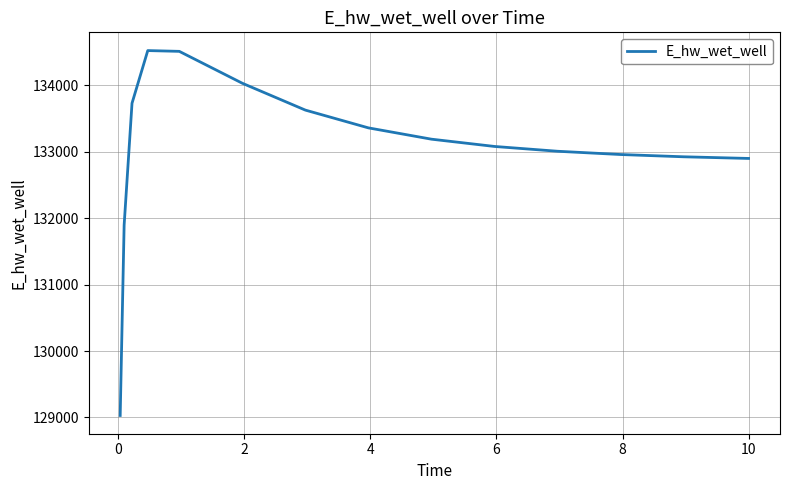

What is the minimum value shown in the chart?

129030.2